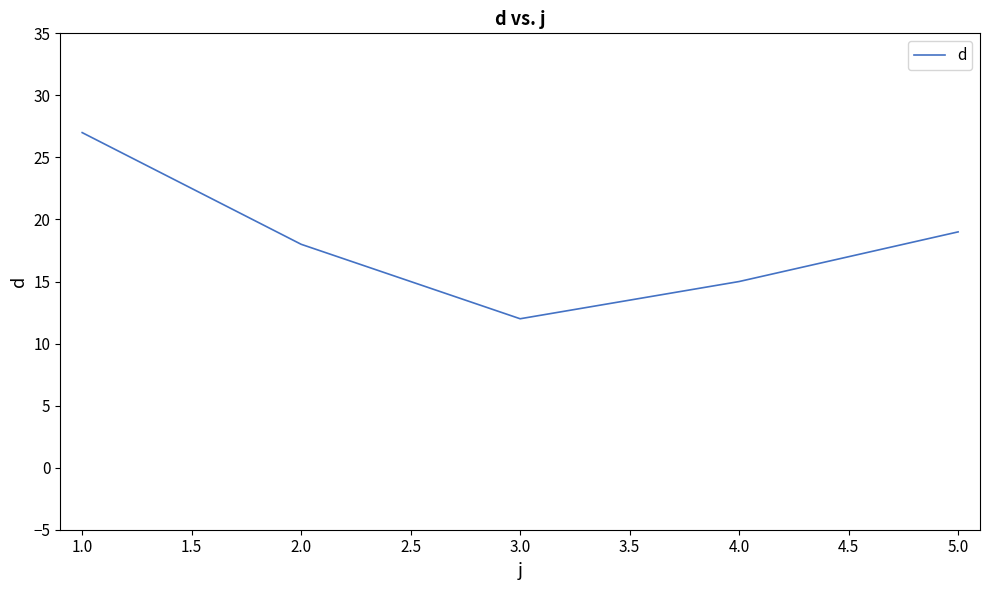

Where does the data first go above 18?

1.0